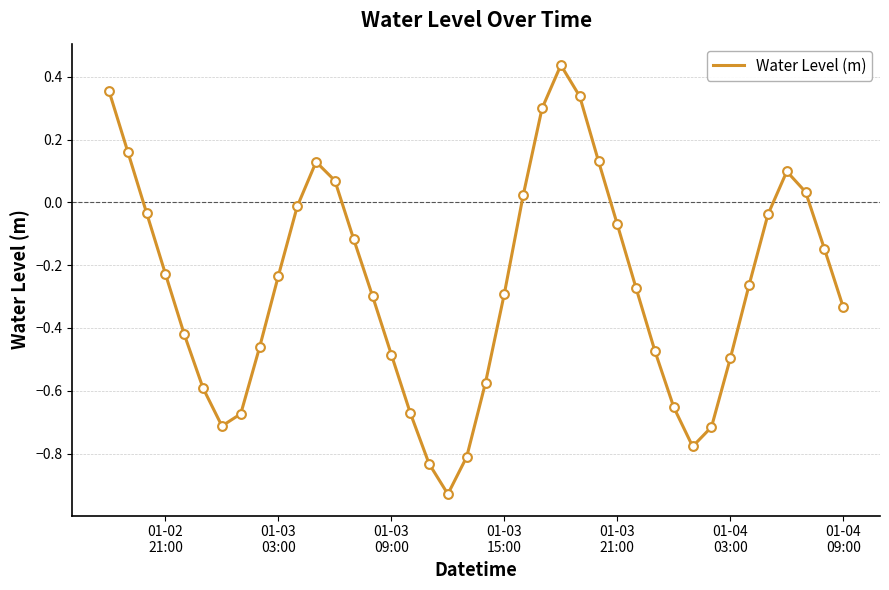

What is the difference between the maximum and minimum values?

1.4